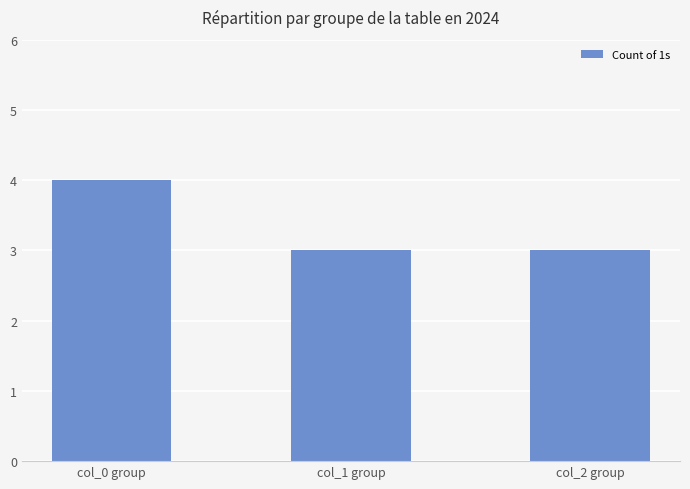

Which has a higher value, col_2 group or col_0 group?

col_0 group